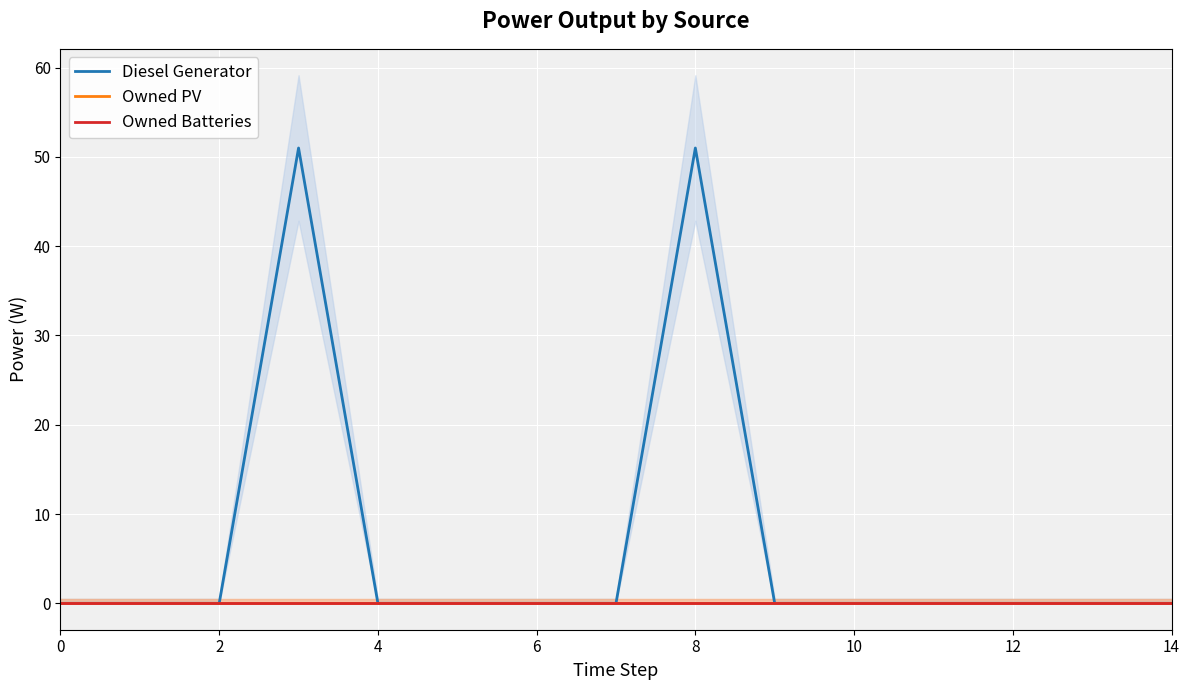

True or false: Owned PV and Owned Batteries intersect in this chart.

False